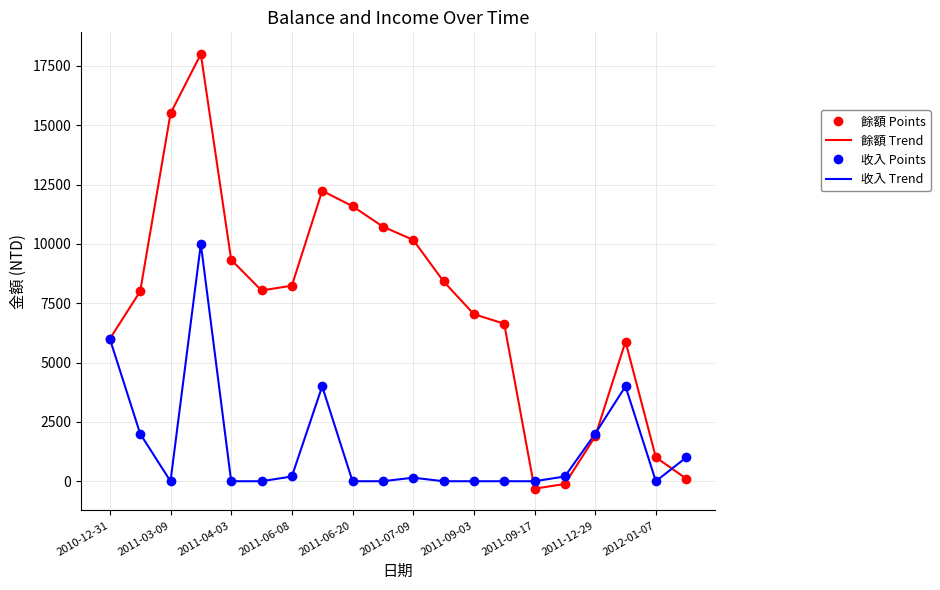

What is the difference between the second highest and second lowest values in the 收入 Points series?

6000